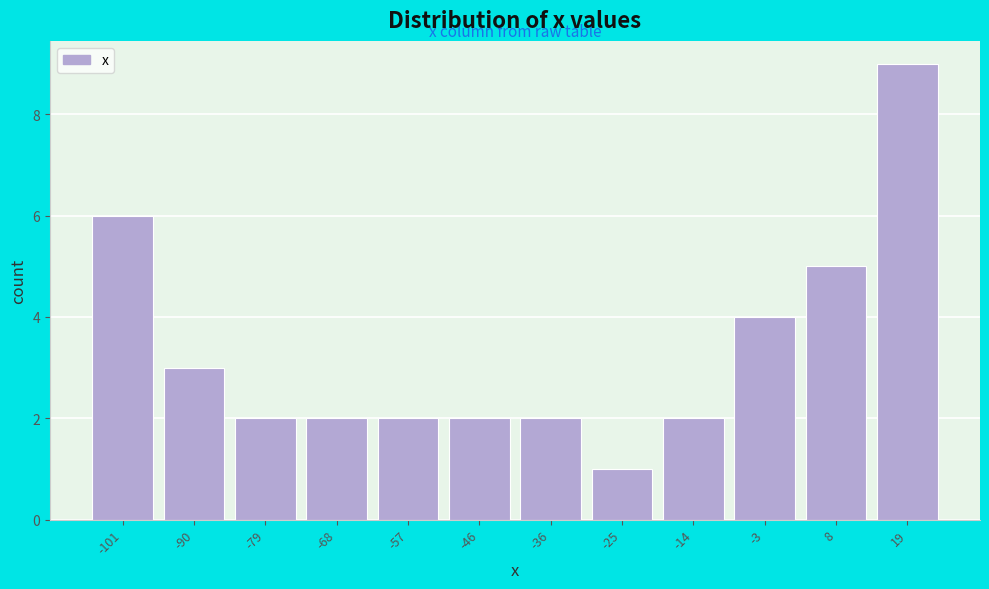

Reading left to right, list all the values displayed in this chart.

6	3	2	2	2	2	2	1	2	4	5	9